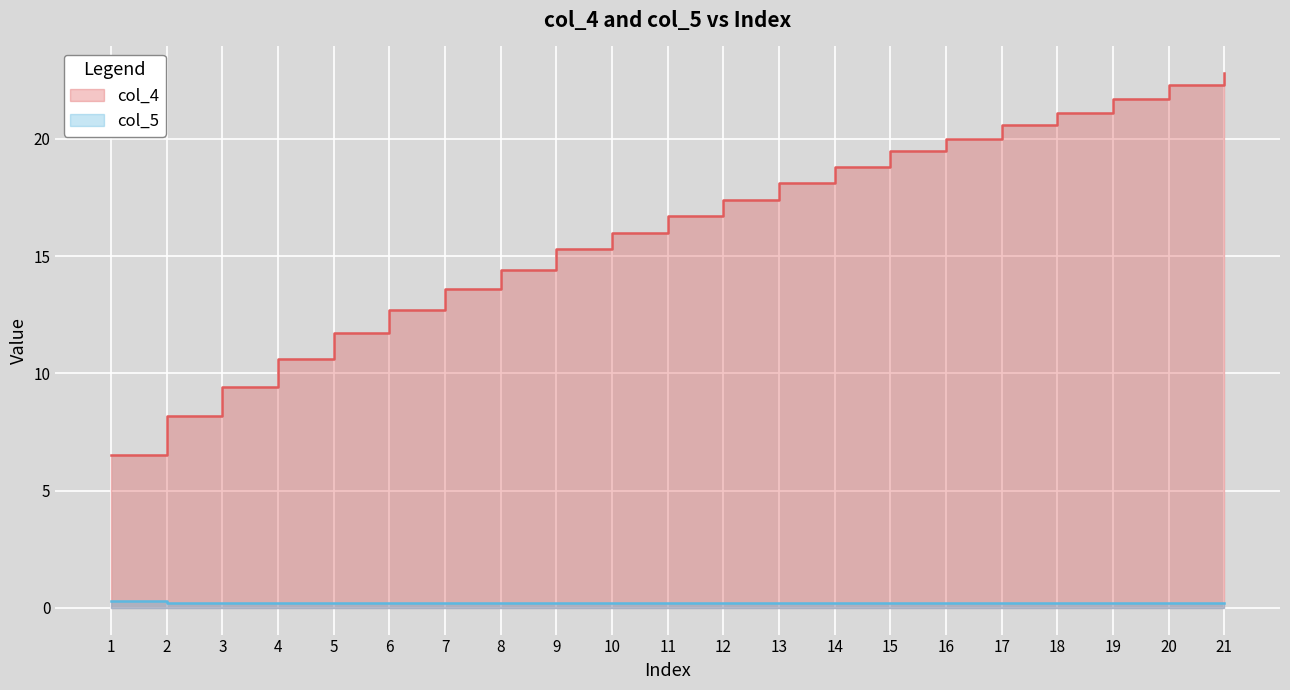

What is the sum of all col_4 values?

337.4